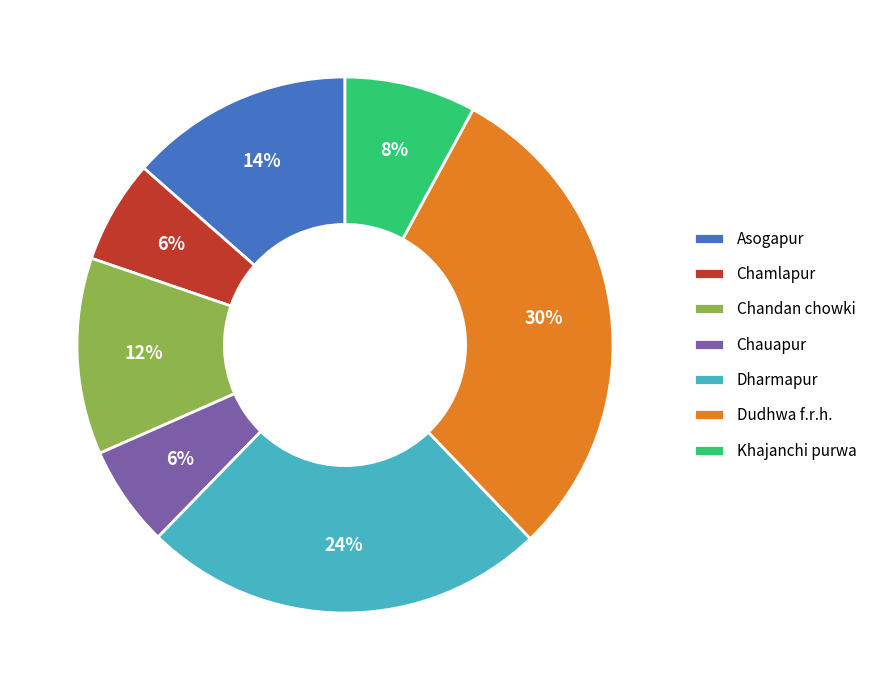

To the nearest percent, what is the average slice percentage?

14%